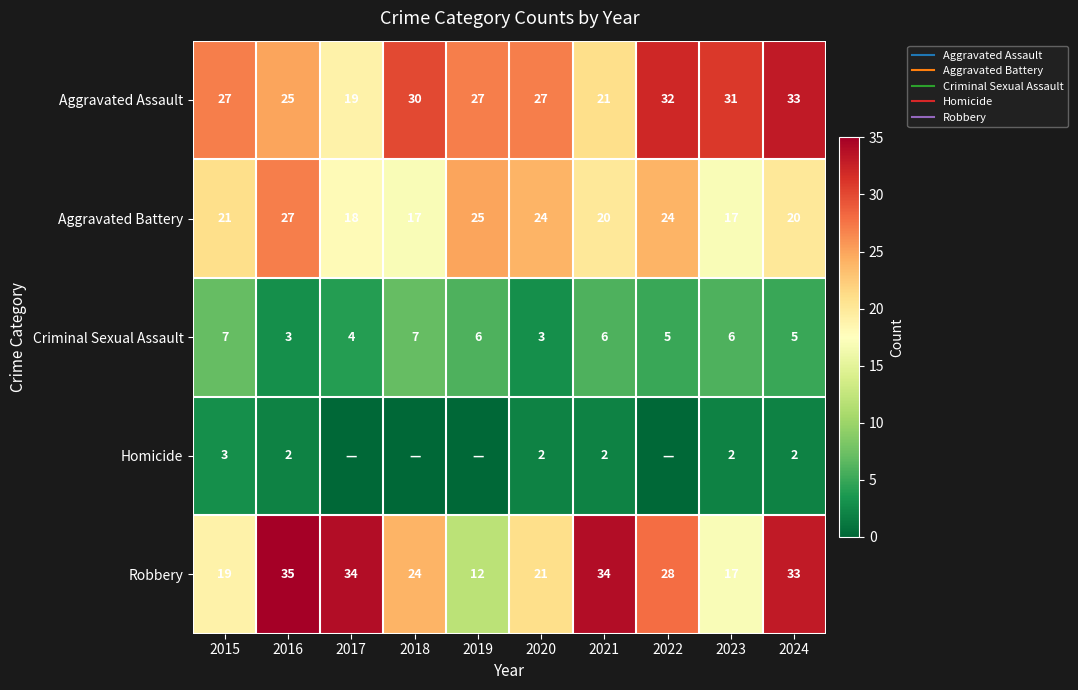

What is the greatest value displayed?

35